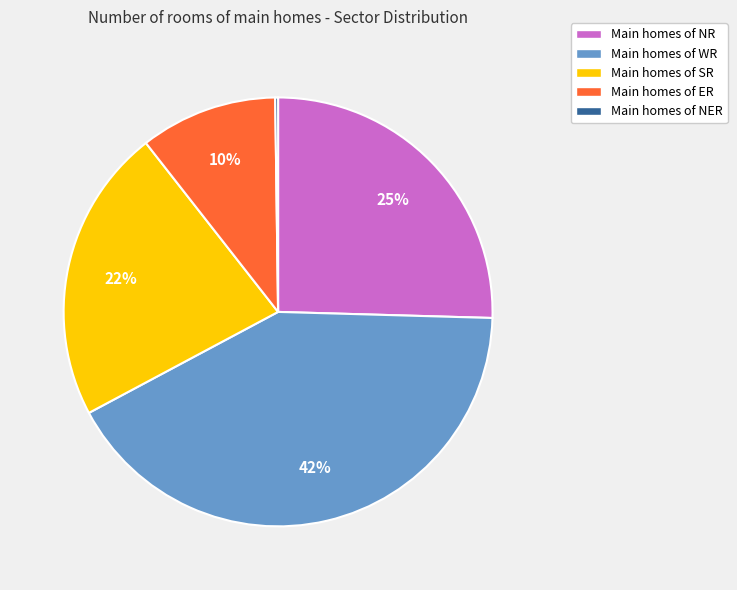

Does Main homes of ER represent more than half of the total?

No